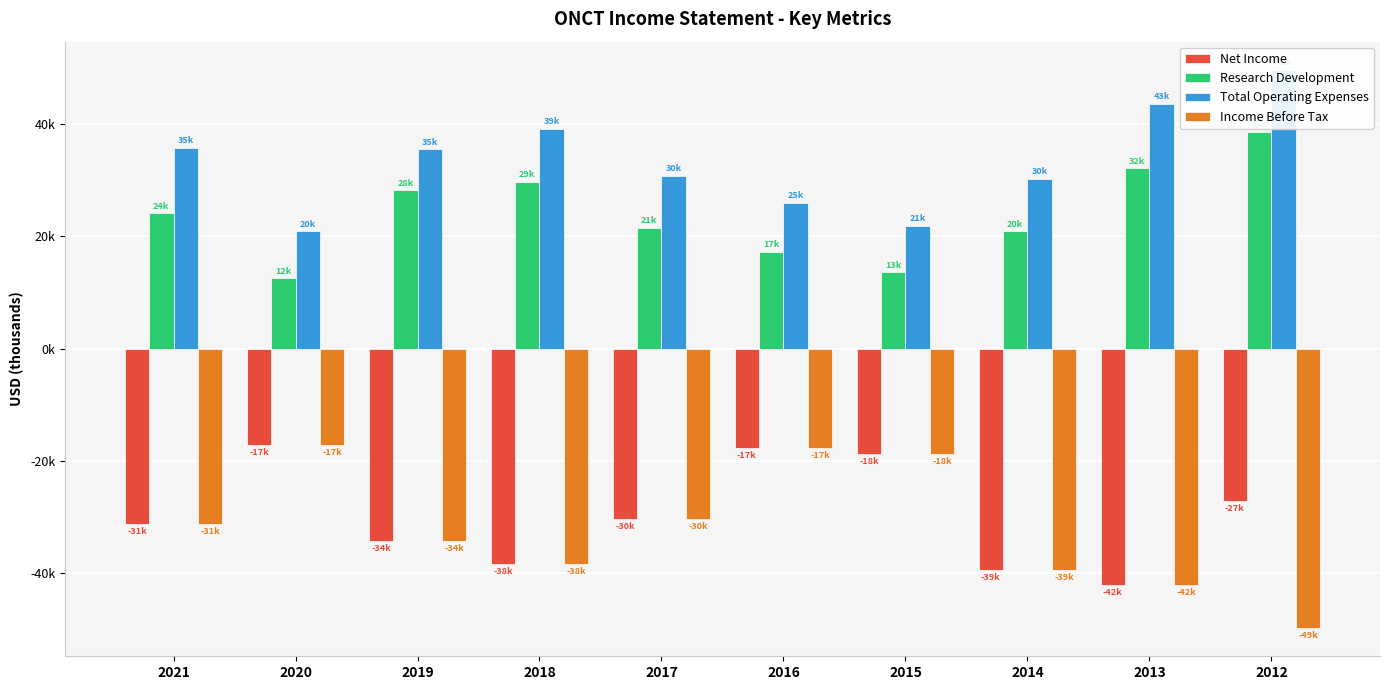

How many data points in Income Before Tax are less than -31300?

5